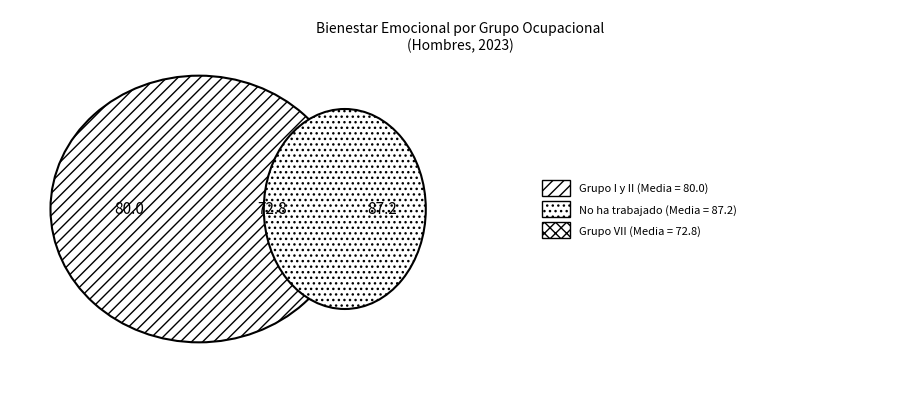

To the nearest percent, what is the difference between the largest and smallest slice percentages?

3%